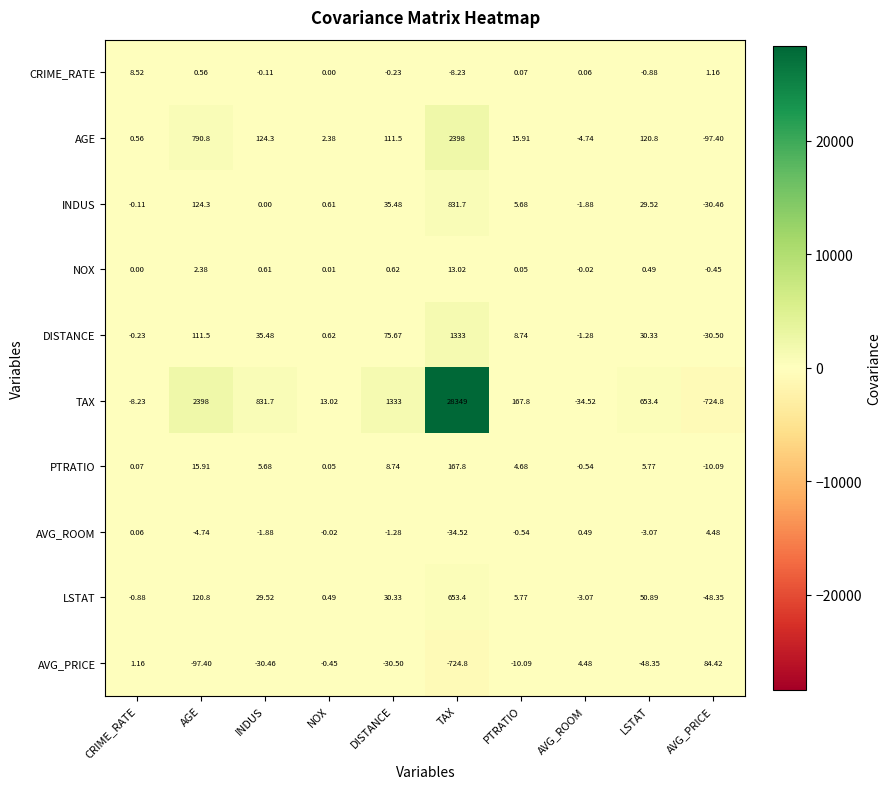

Which label corresponds to the largest value in the chart?

TAX